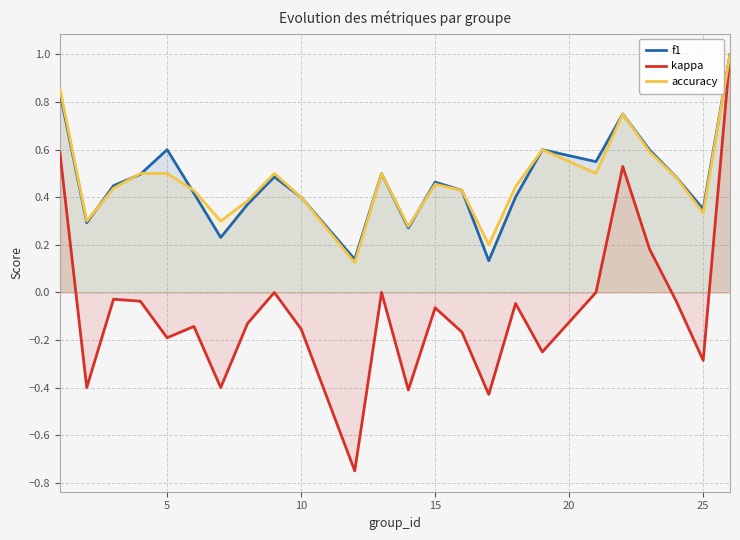

Rank the series by their maximum value, from highest to lowest.

f1, kappa, accuracy